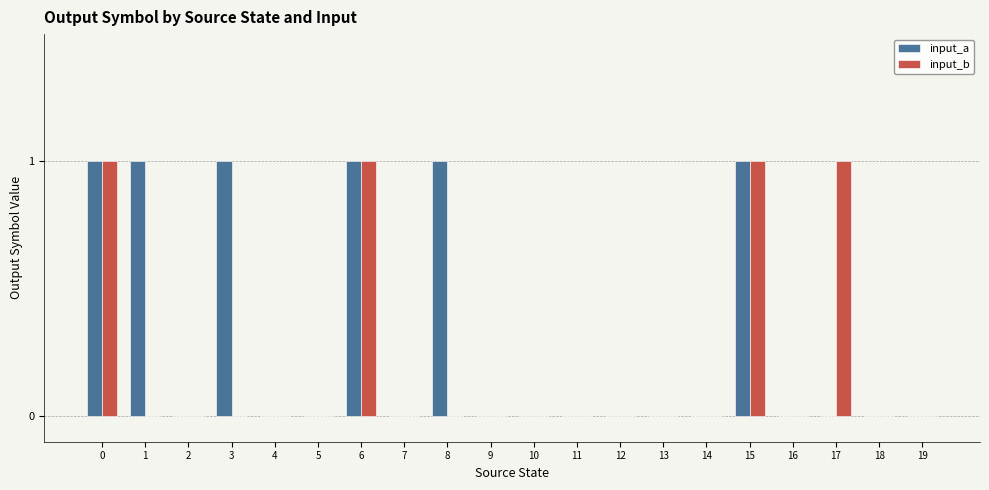

How many groups of bars are there?

20